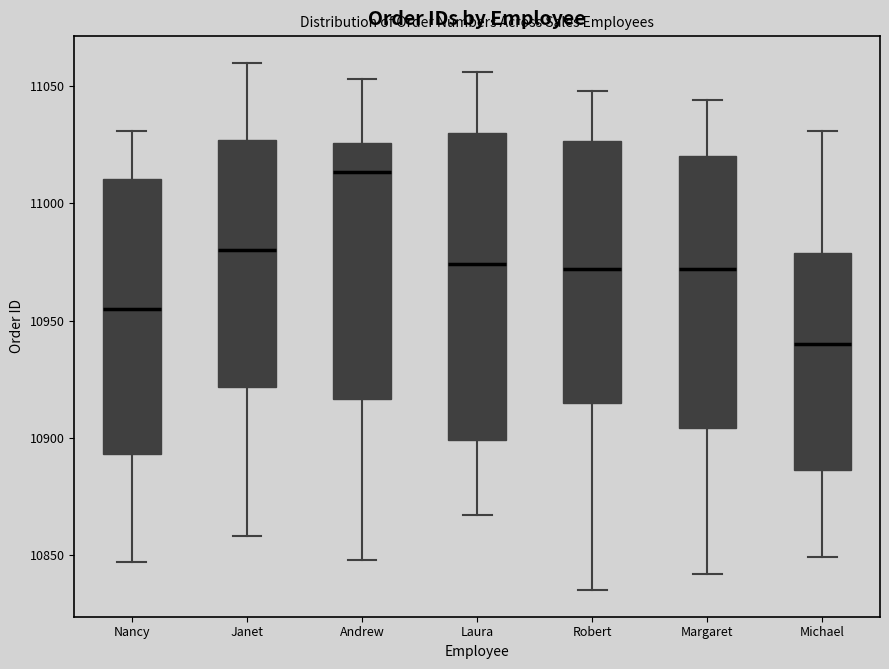

Comparing the boxes themselves (not the whiskers), which one is the tallest?

Laura